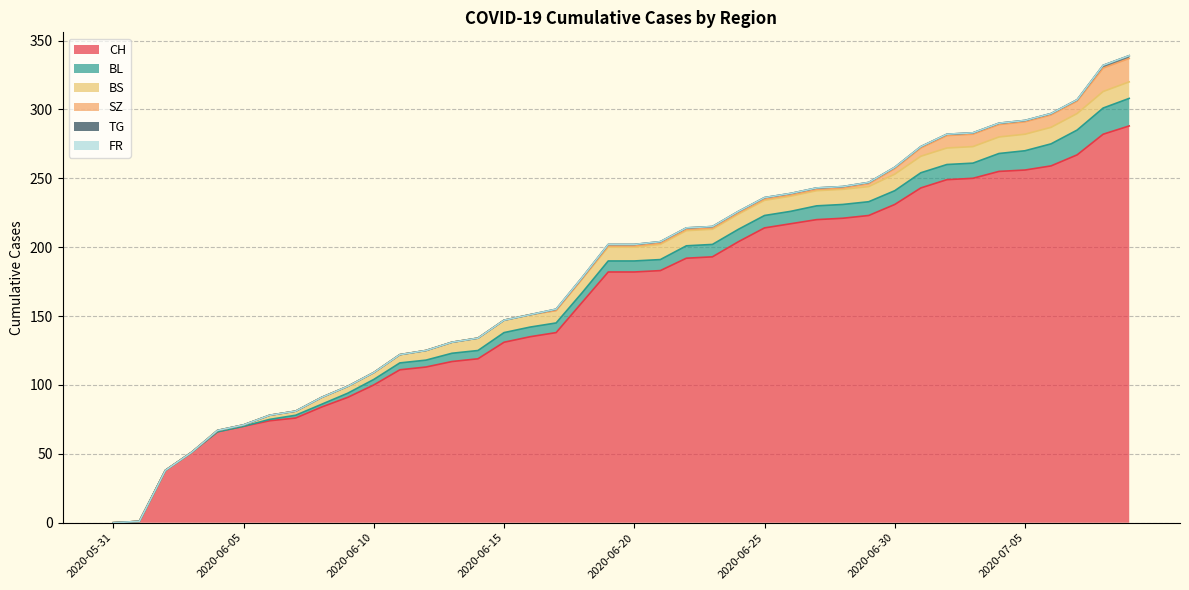

How many values in BS are above zero?

36